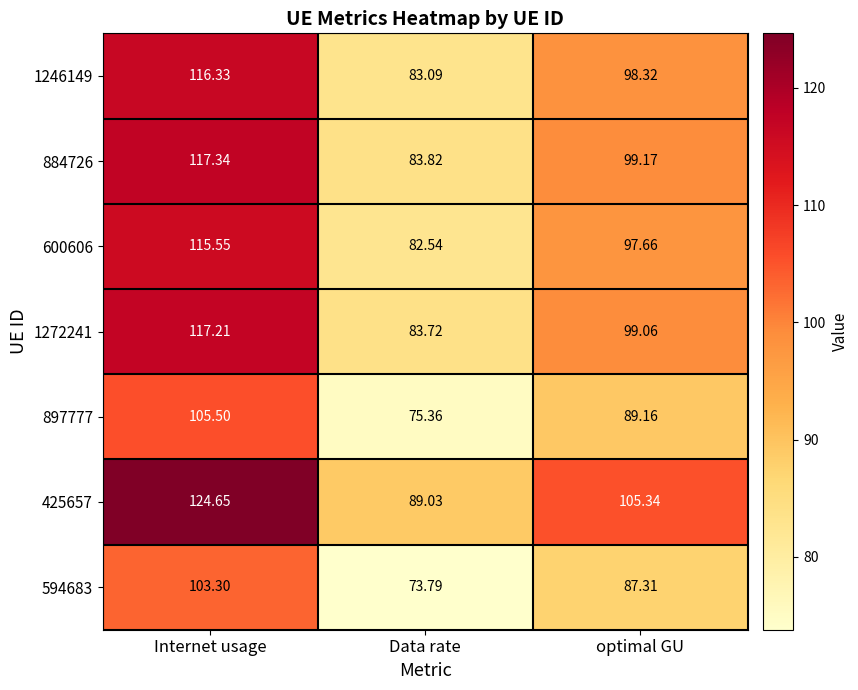

Which series has the largest range (max minus min)?

425657